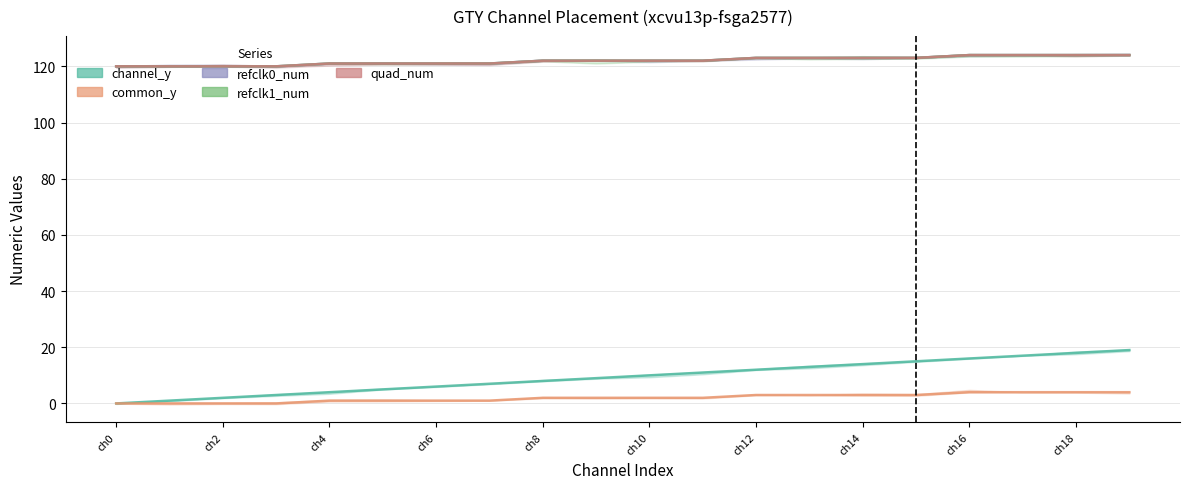

Does the chart display data point markers on the line(s)?

No